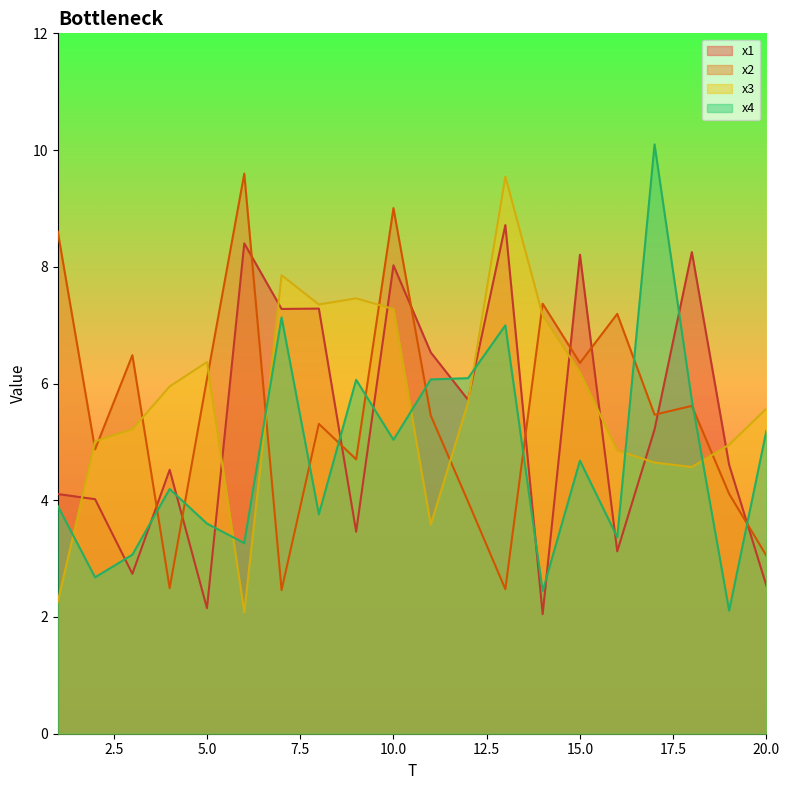

At which category is the sum across all series the highest?

10.0